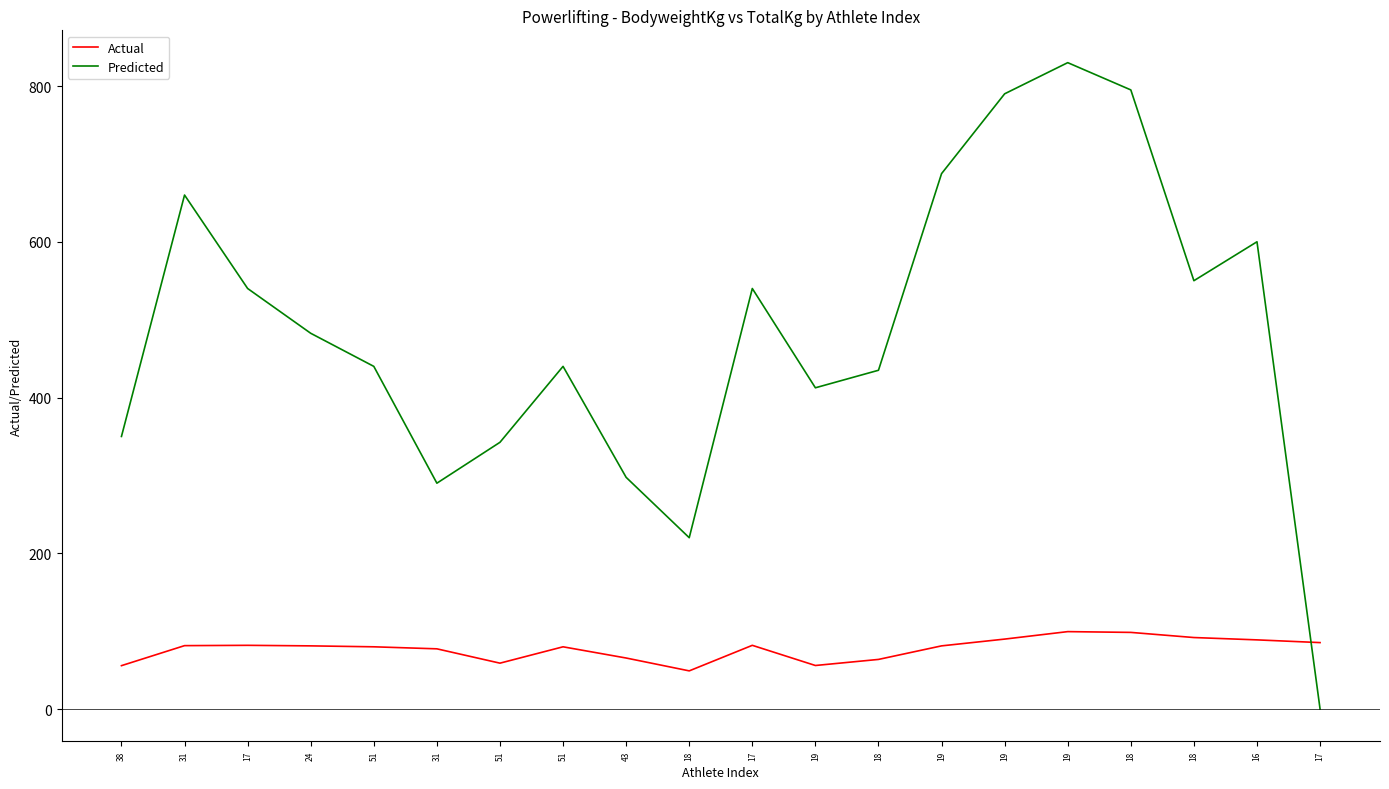

Where does the Actual series first go above 81?

31